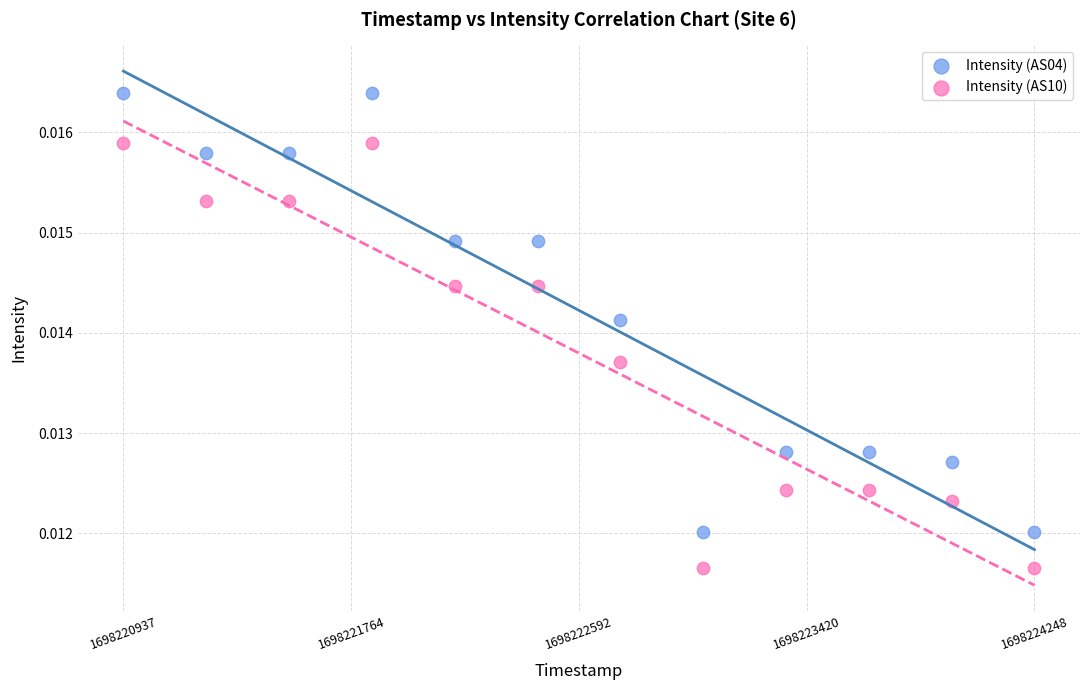

Which series contains the highest Y value?

Intensity (AS04)